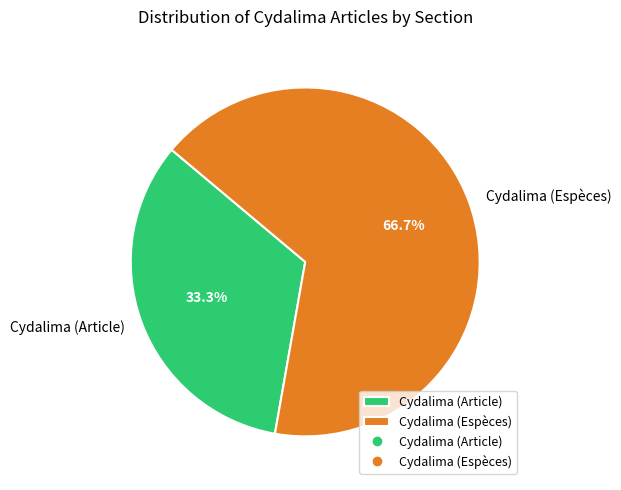

Which category has the biggest portion of the pie?

Cydalima (Espèces)